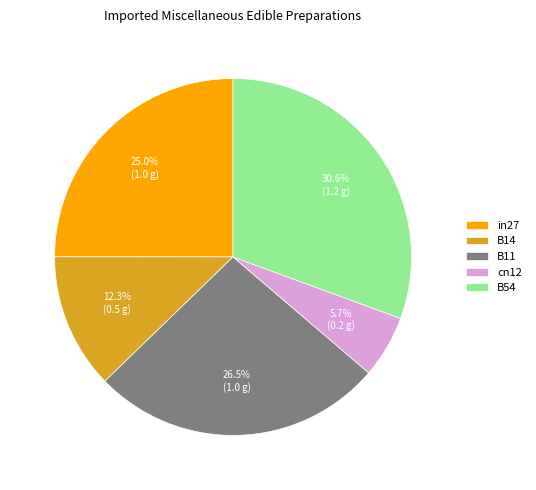

What is the smallest slice in the pie chart?

cn12